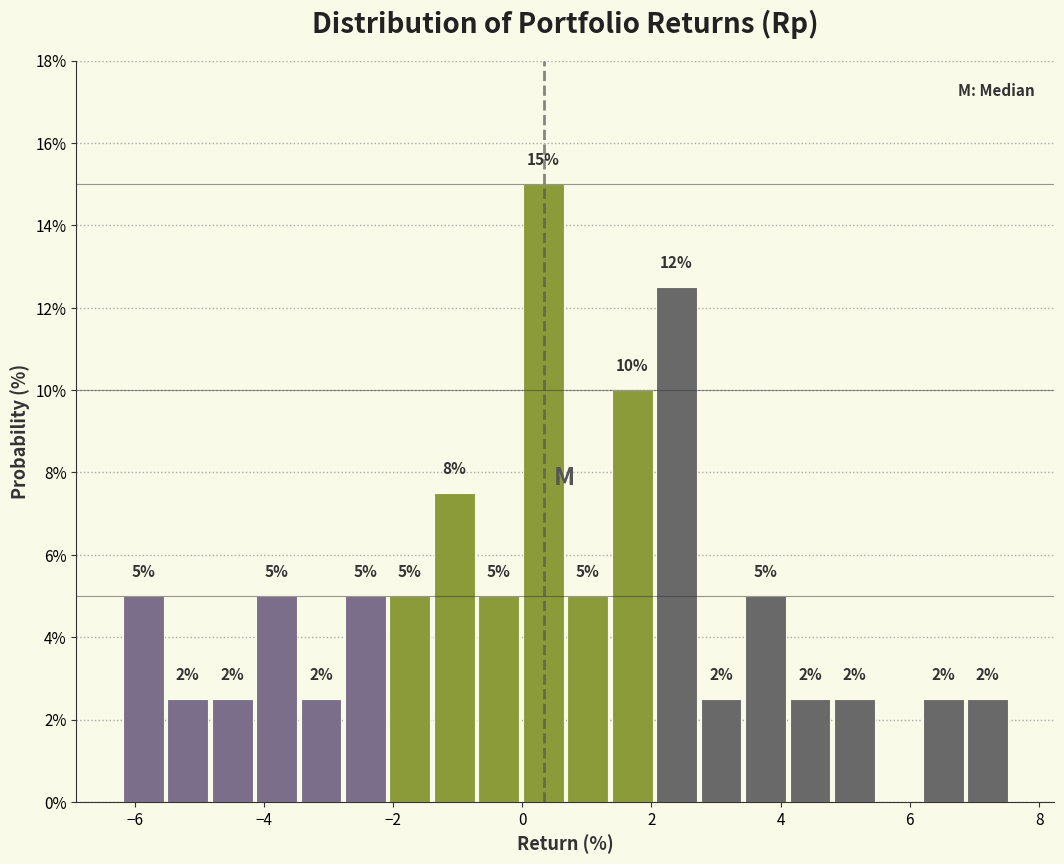

Read against the x-axis, roughly where is the centre of the tallest bar?

0.4